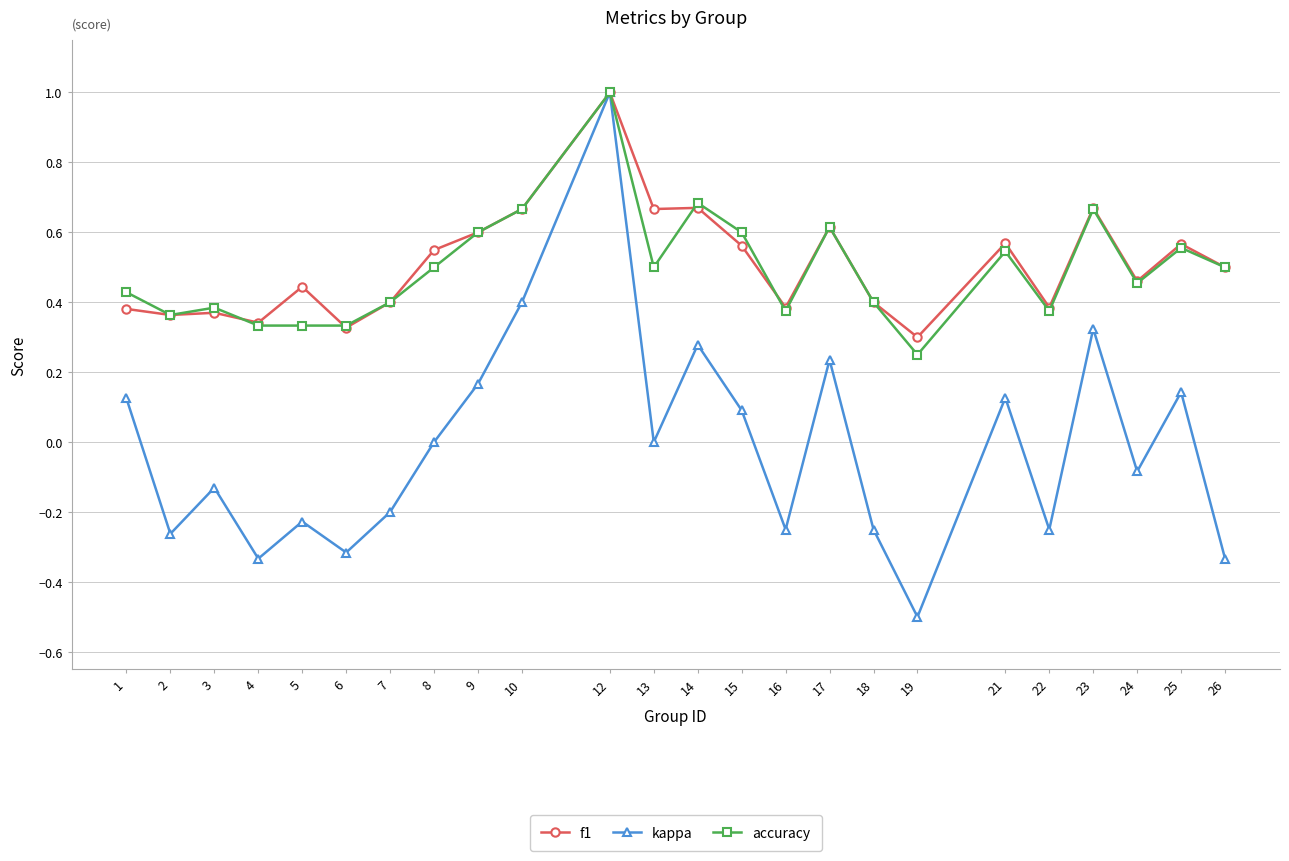

Where is the first local minimum for kappa?

2